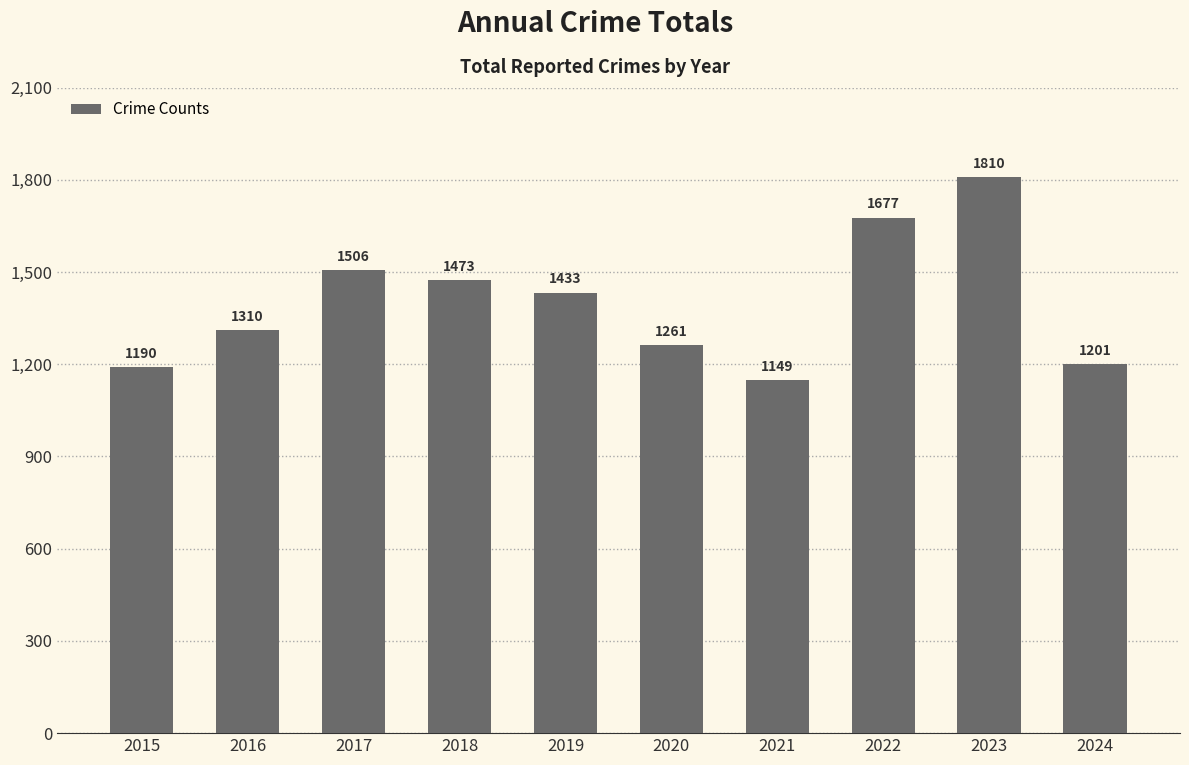

How many data points does each series have?

10